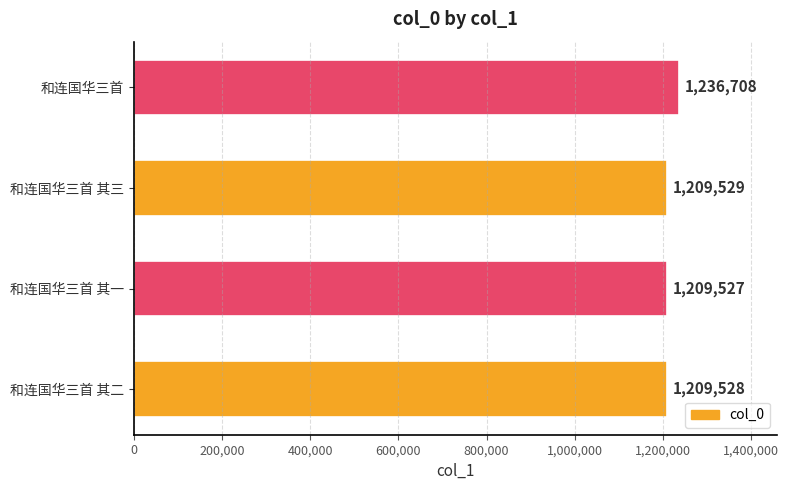

Which label corresponds to the largest value in the chart?

和连国华三首